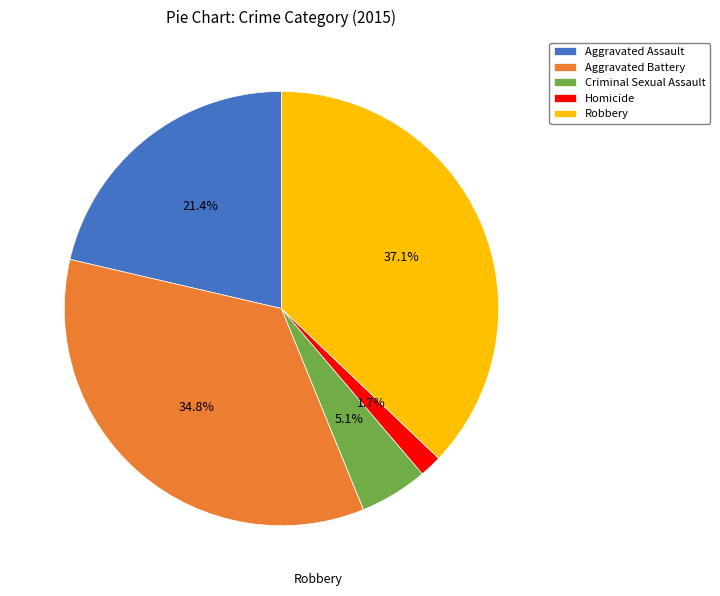

Is the sum of Aggravated Assault and Homicide greater than half?

No